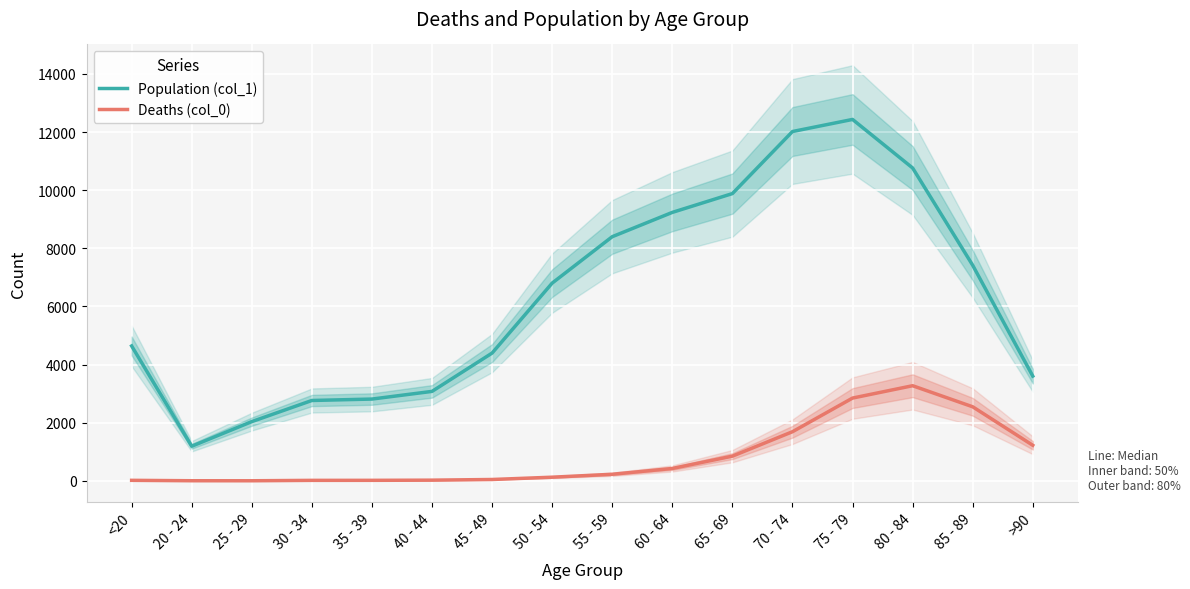

Reading left to right, transcribe all the data shown in this chart.

Population (col_1): 4641	1191	2038	2765	2814	3078	4396	6803	8400	9236	9883	12018	12434	10764	7417	3604
Deaths (col_0): 18	4	3	17	18	24	47	126	227	426	850	1690	2848	3273	2548	1224